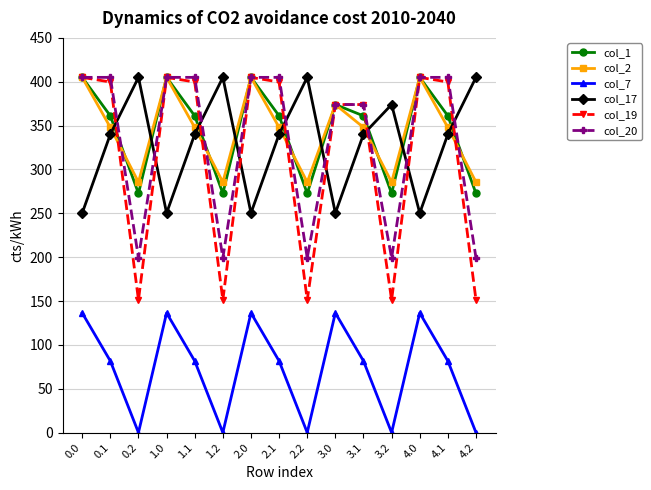

What is the label of the 2nd point from the right?

4.1